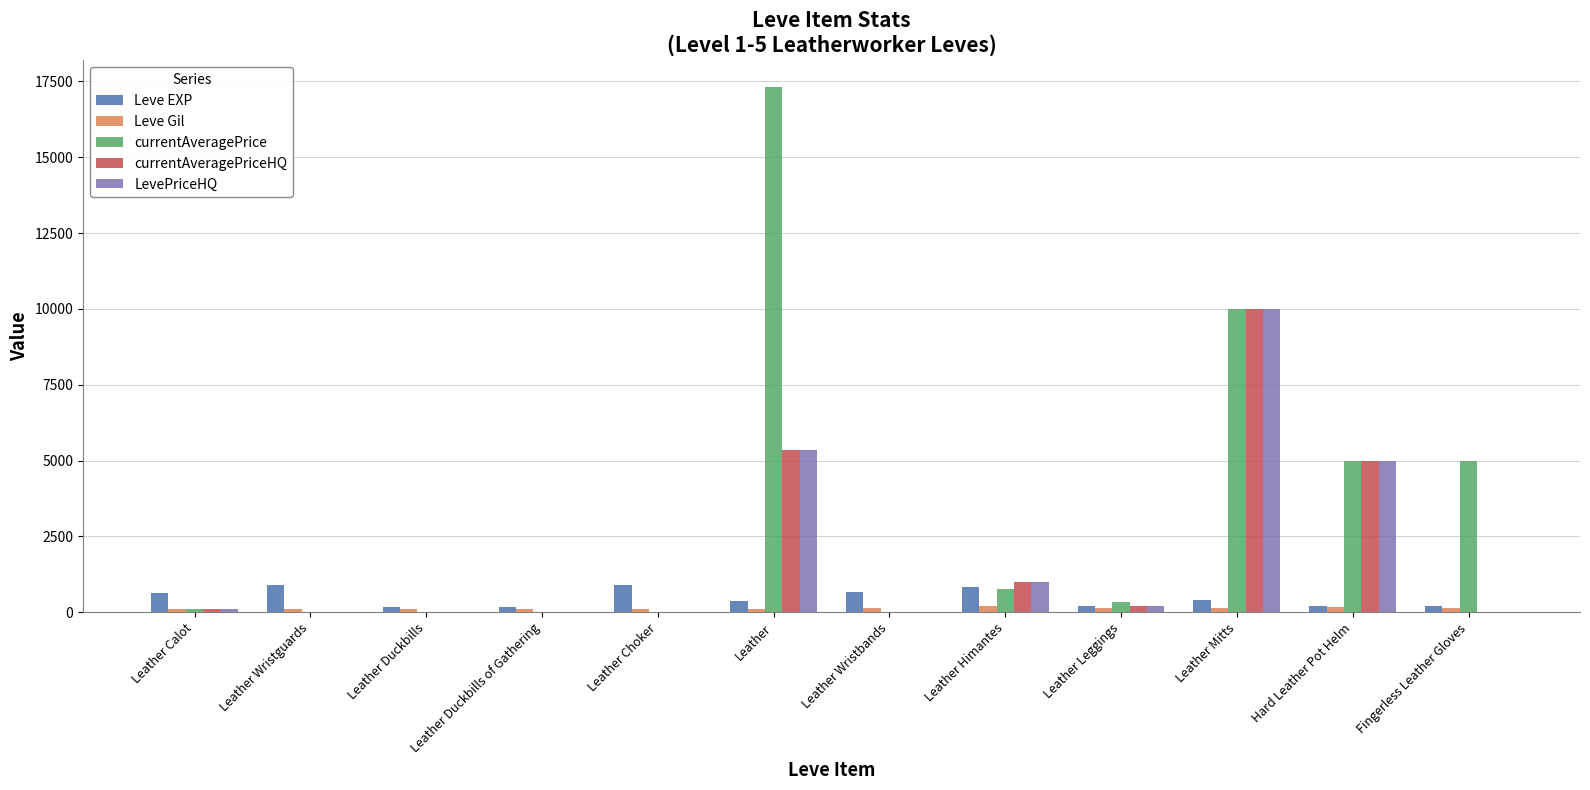

Is it true that currentAveragePriceHQ equals 5000.0 at Hard Leather Pot Helm?

True